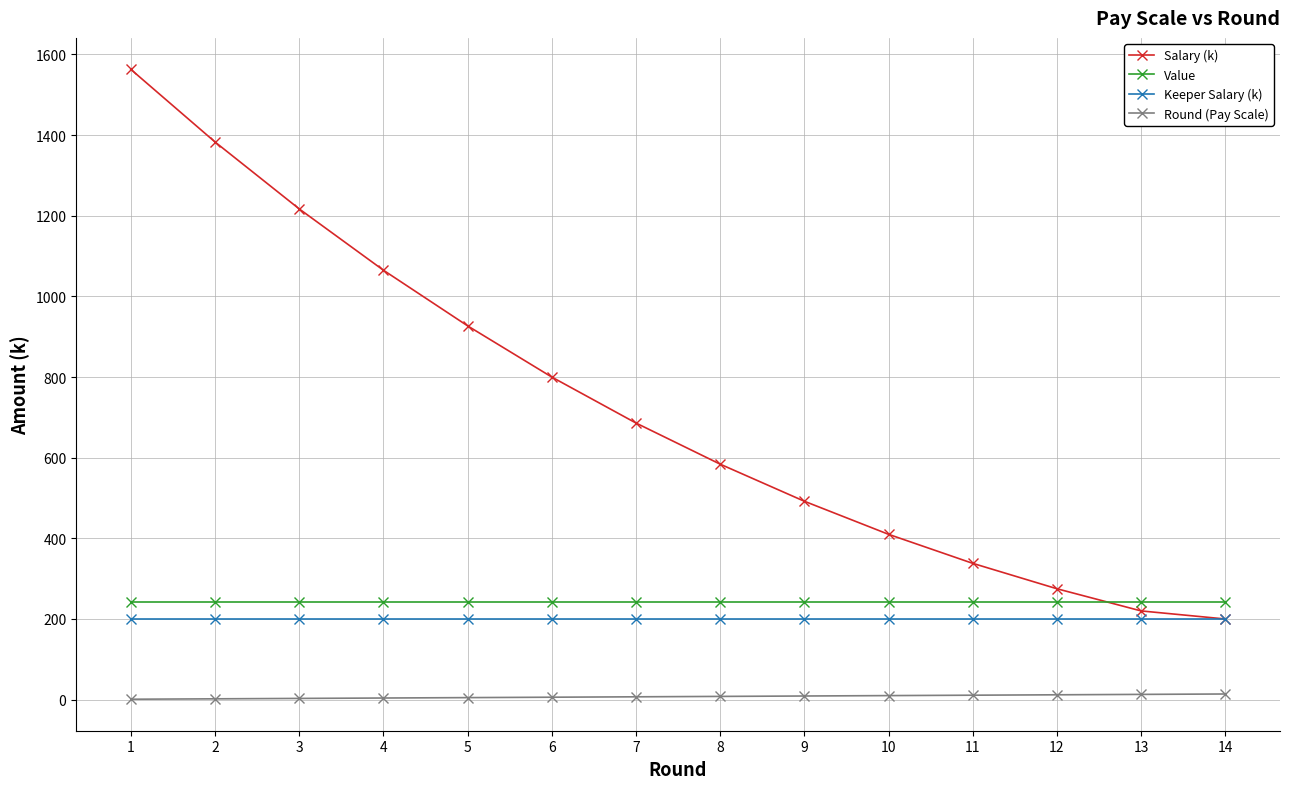

What is the spread (max minus min) of values at 5?

922